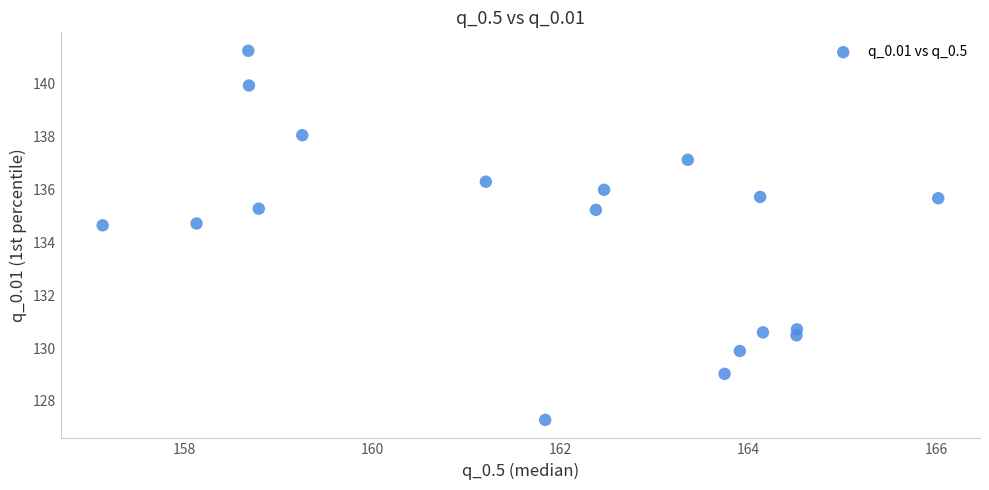

What is the range of Y values (max minus min)?

14.0